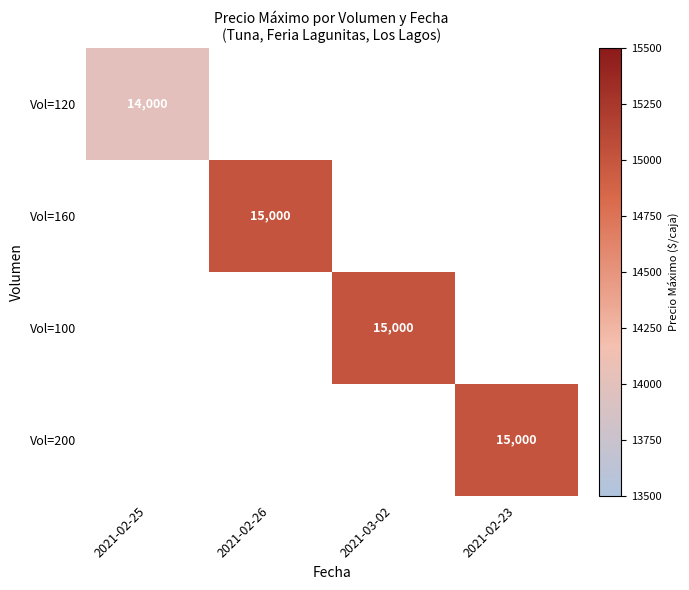

True or false: Vol=160 has a value of 9006 at 2021-02-26.

False